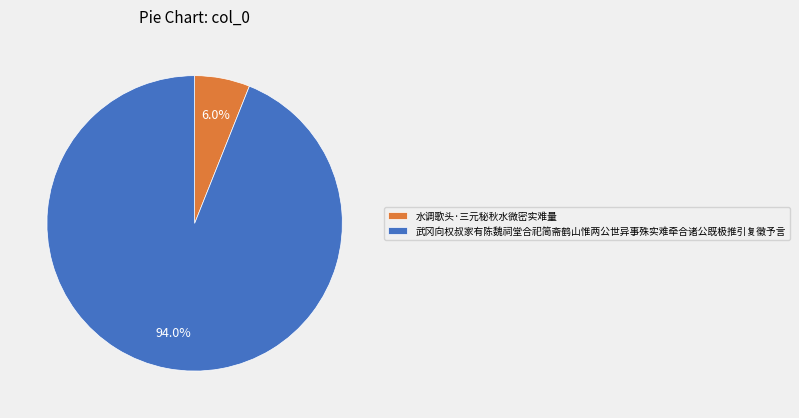

Does 水调歌头·三元秘秋水微密实难量 represent more than half of the total?

No